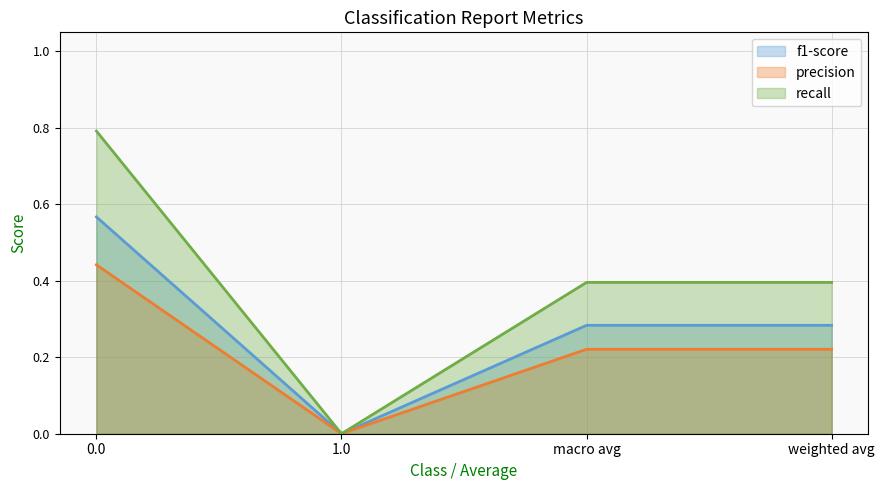

How many lines are shown in the chart?

3